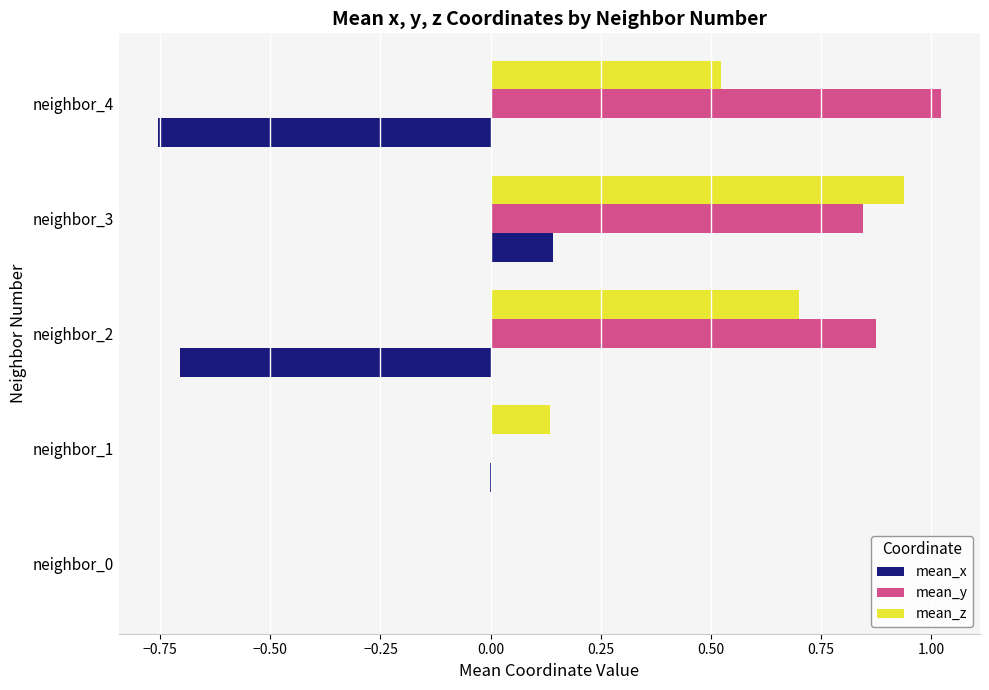

Which series has the largest total across all categories?

mean_y